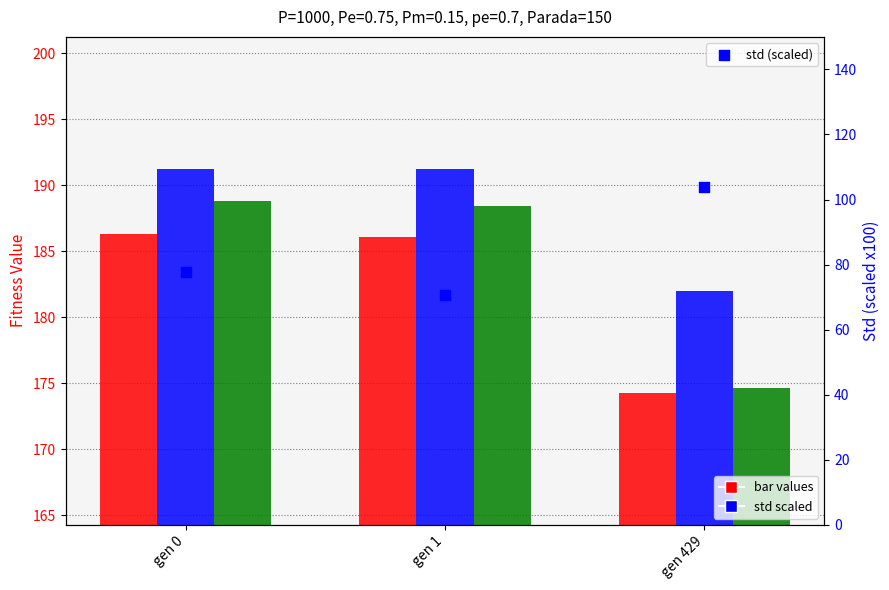

Which series has the widest spread of Y values?

std (scaled)